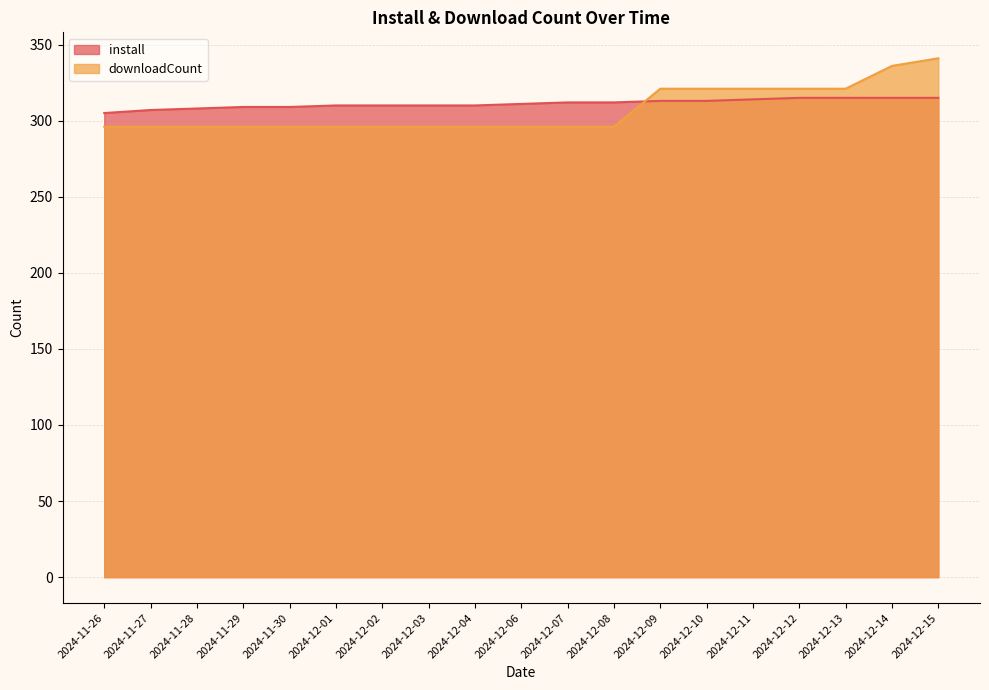

At how many categories does at least one series exceed 334?

2